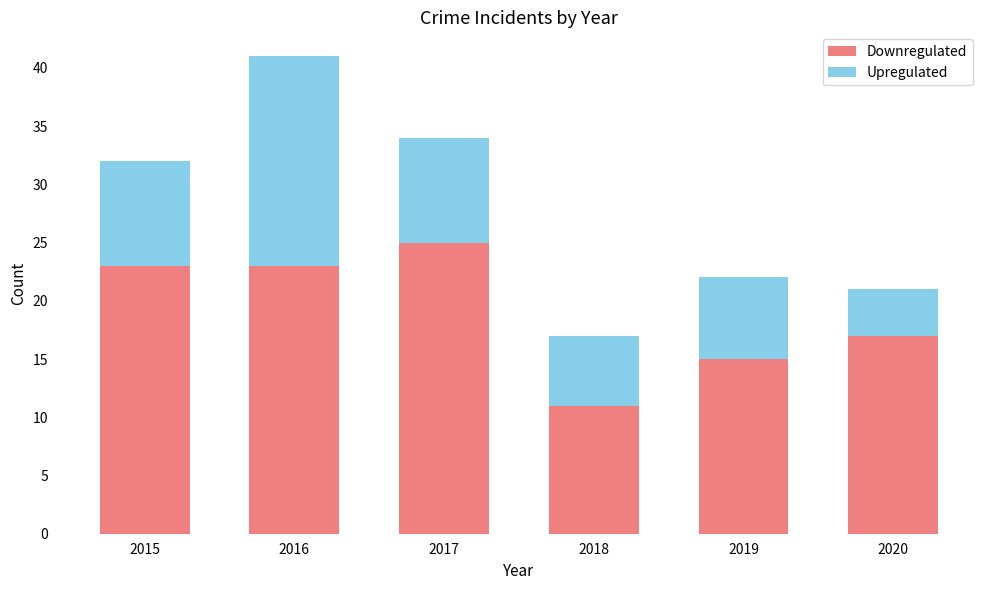

Does the chart contain stacked bars?

Yes